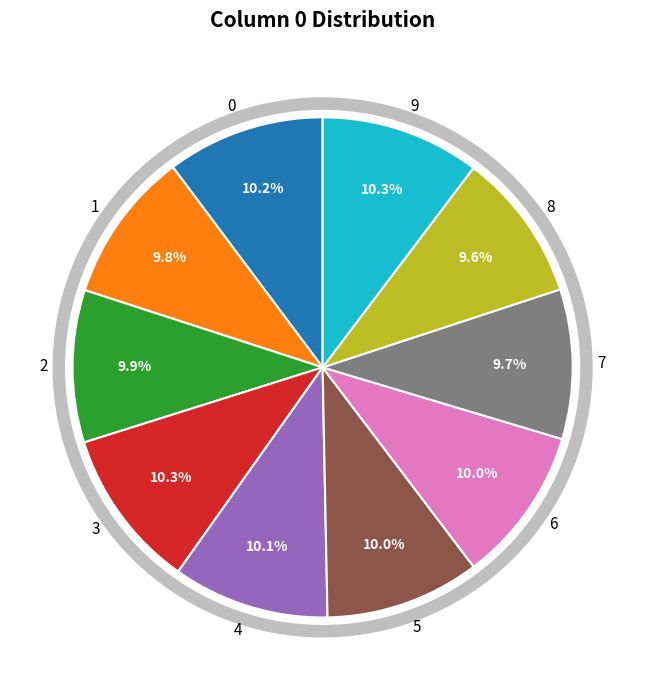

Between 7 and 5, which is larger?

5